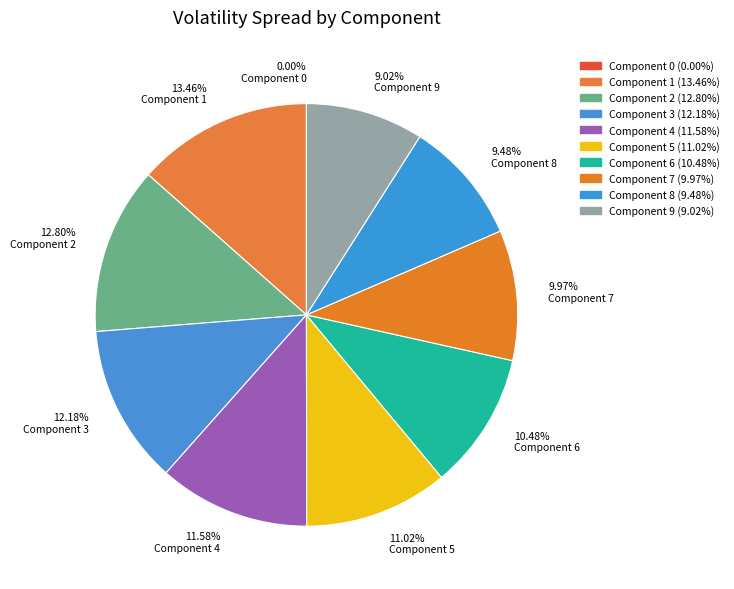

To the nearest percent, what percentage of the pie is Component 1?

13%